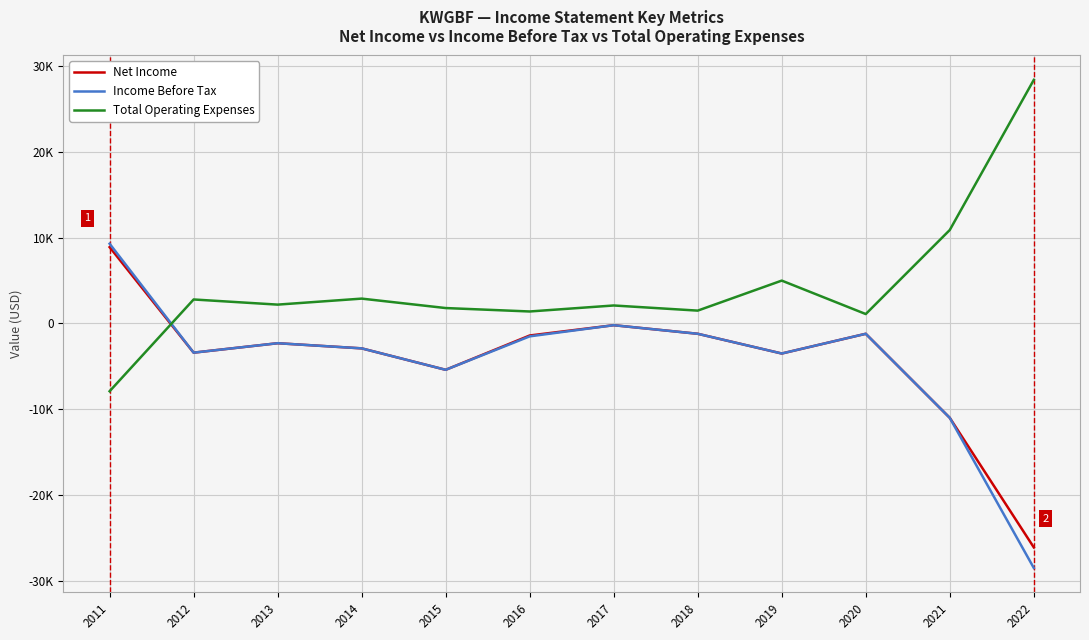

The Net Income series shows -107 at 2017. True or false?

False